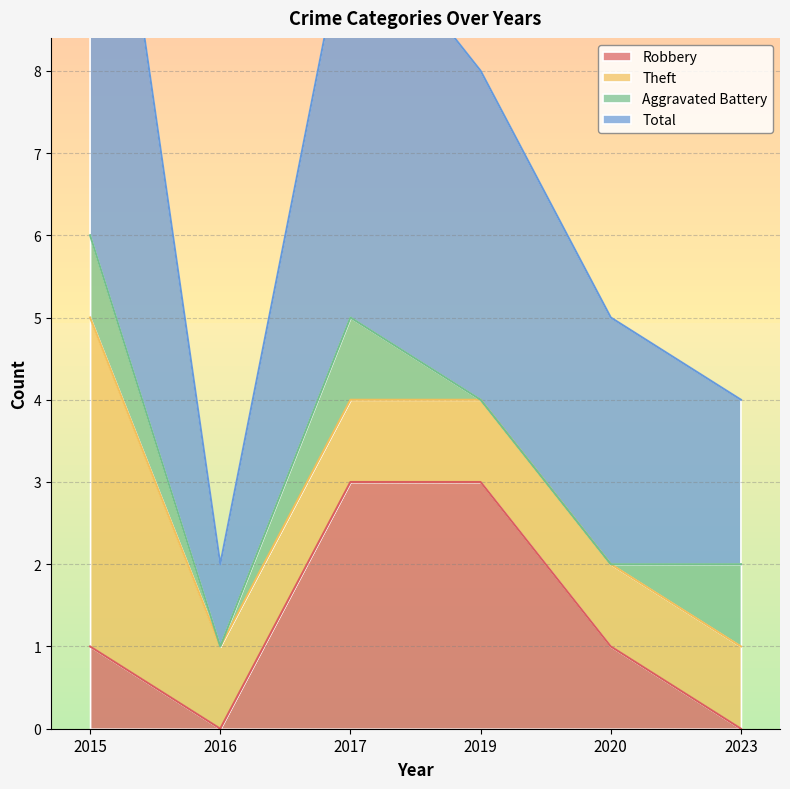

Where does the Total series first go above 8?

2015